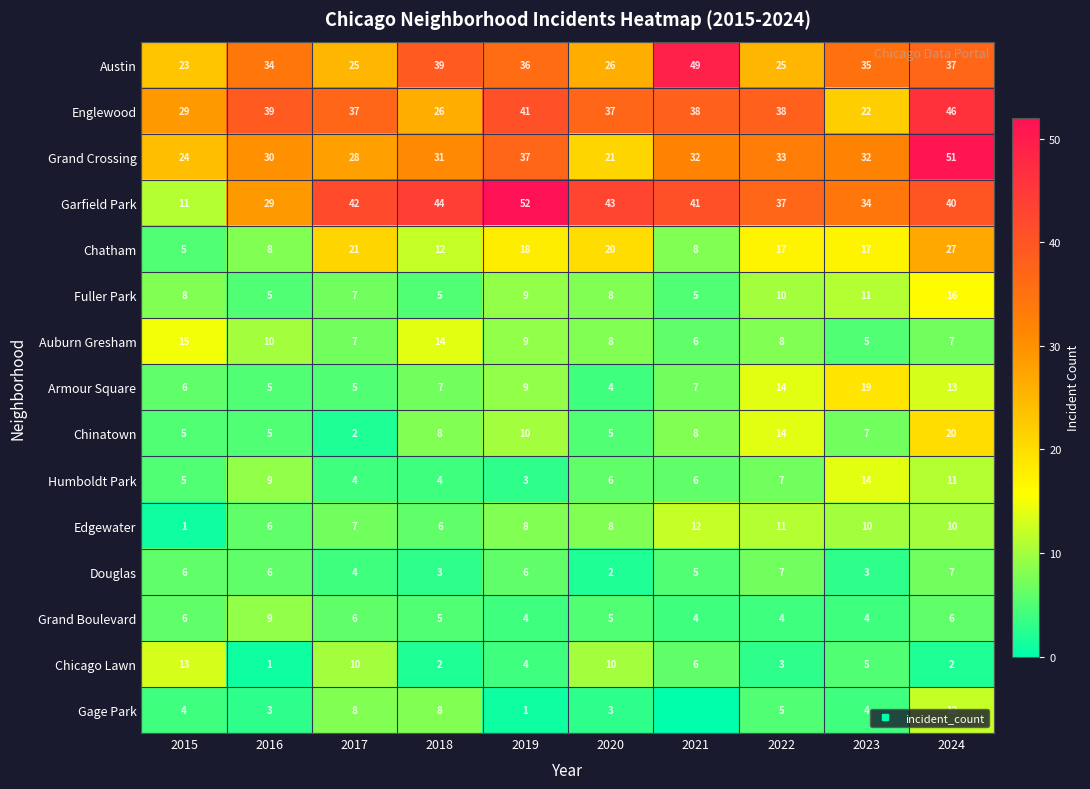

Is the value of Englewood at 2015 greater than the value of Grand Crossing at 2021?

No